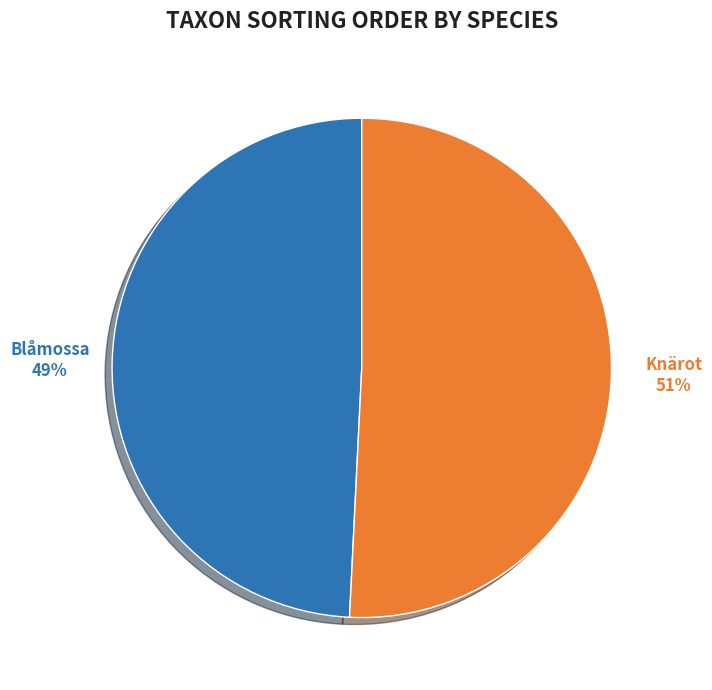

Which slice is the largest?

Knärot